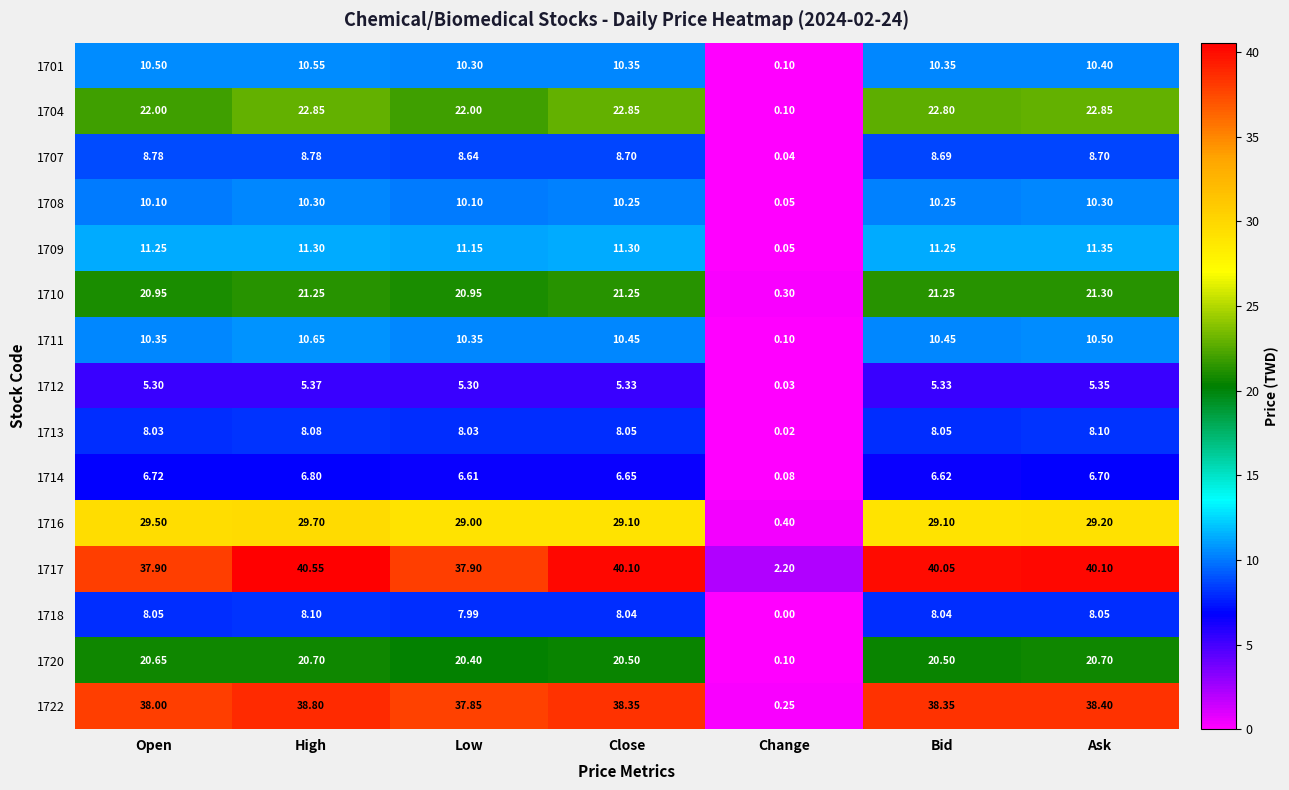

At which category is the sum across all series the highest?

High